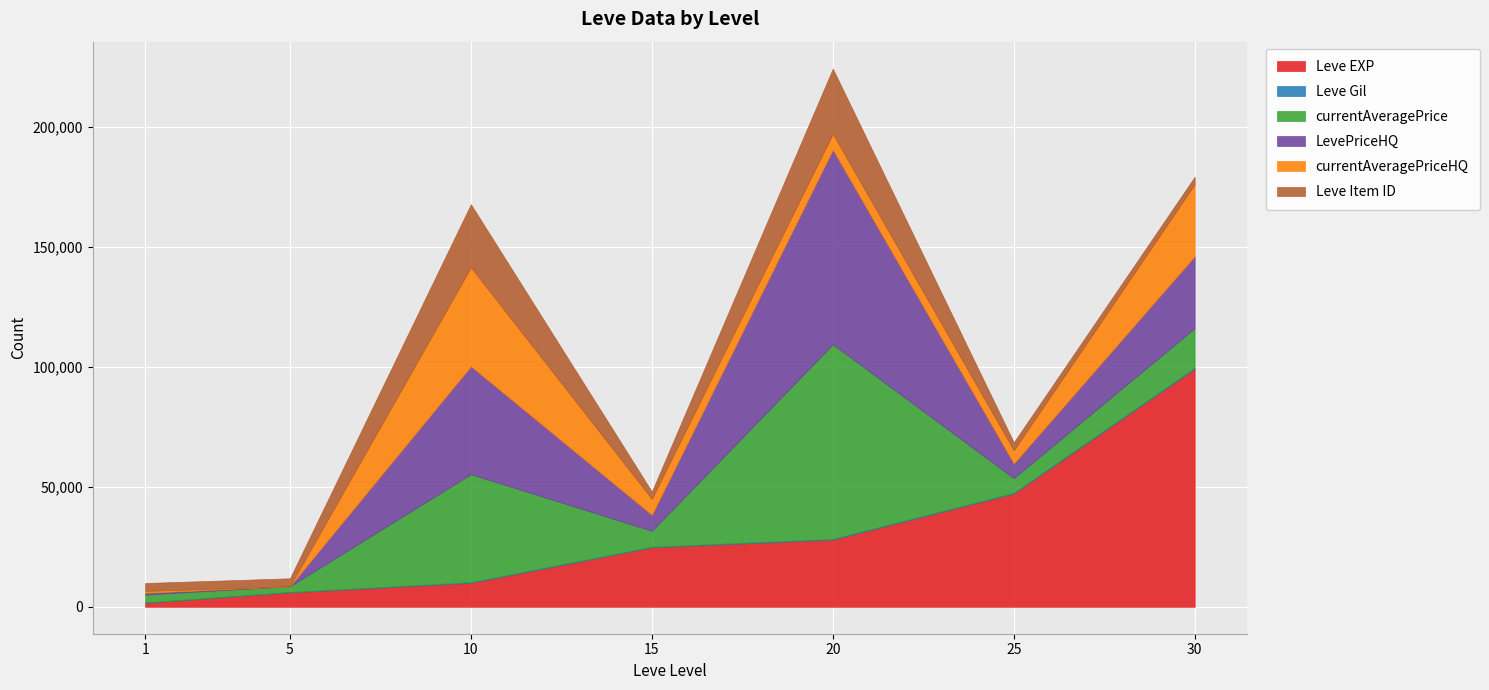

Reading left to right, list all the values displayed in this chart.

Leve EXP: 1690	6030	9990	24790	28010	47200	99220
Leve Gil: 112	140	288	240	293	317	413
currentAveragePrice: 3307	2395	44990	6645	81100	6099	16500
LevePriceHQ: 752	0	44990	6645	81100	6099	30000
currentAveragePriceHQ: 752	0	41210	6645	6606	5497	30000
Leve Item ID: 3307	3316	26304	3064	27174	3349	3106